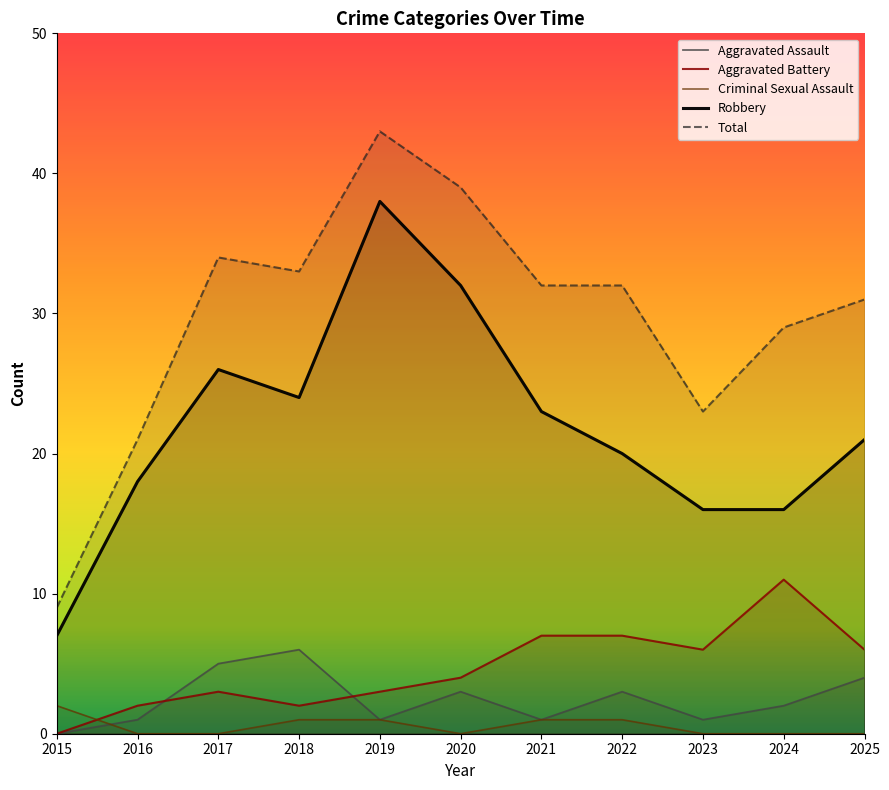

Where does the Aggravated Battery series first go above 4?

2021